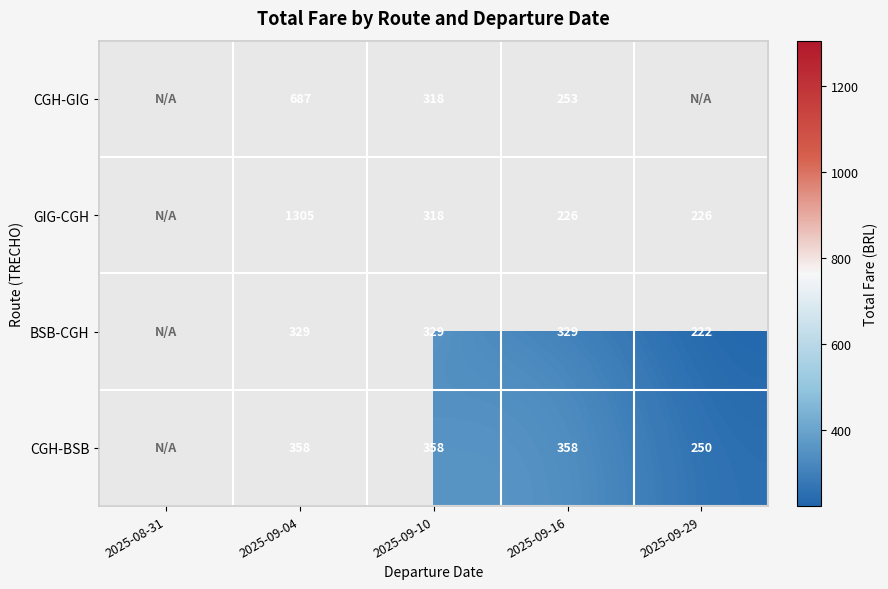

The GIG-CGH series shows 380.5 at 2025-09-29. True or false?

False